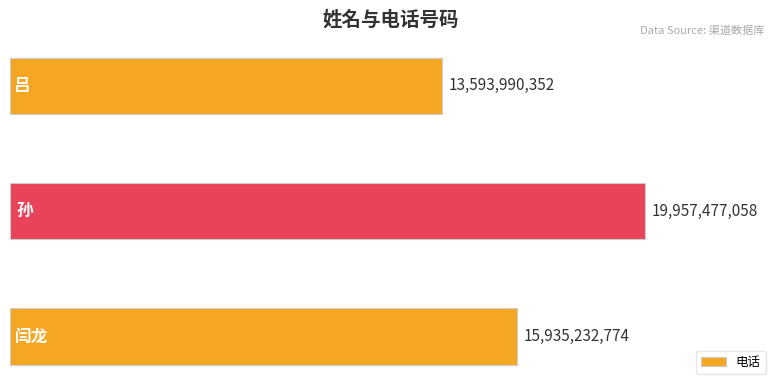

What is the difference between the maximum and minimum values?

6363486706